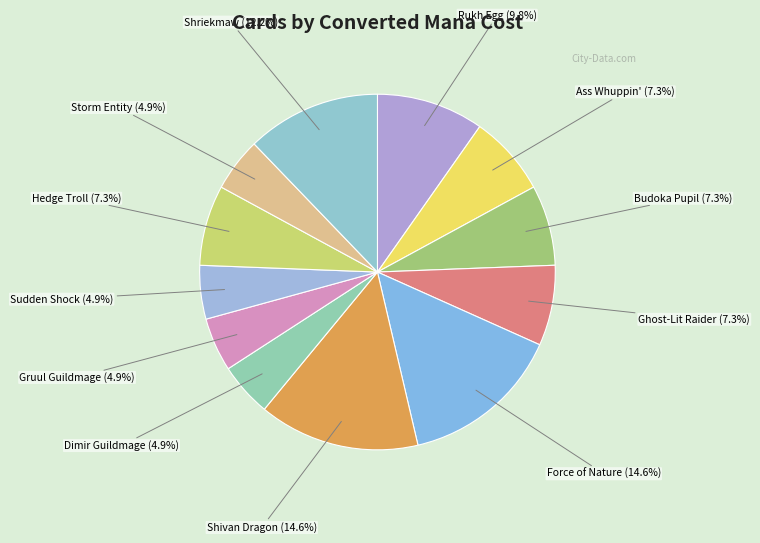

How many slices are in this pie chart?

12